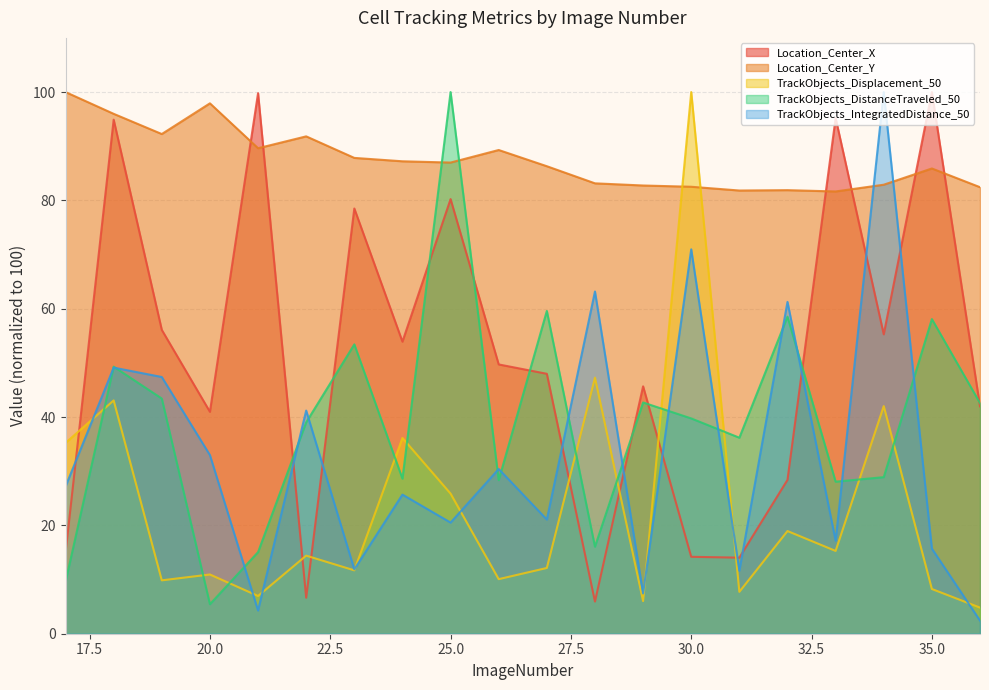

At which category does TrackObjects_DistanceTraveled_50 reach its first local valley?

20.0